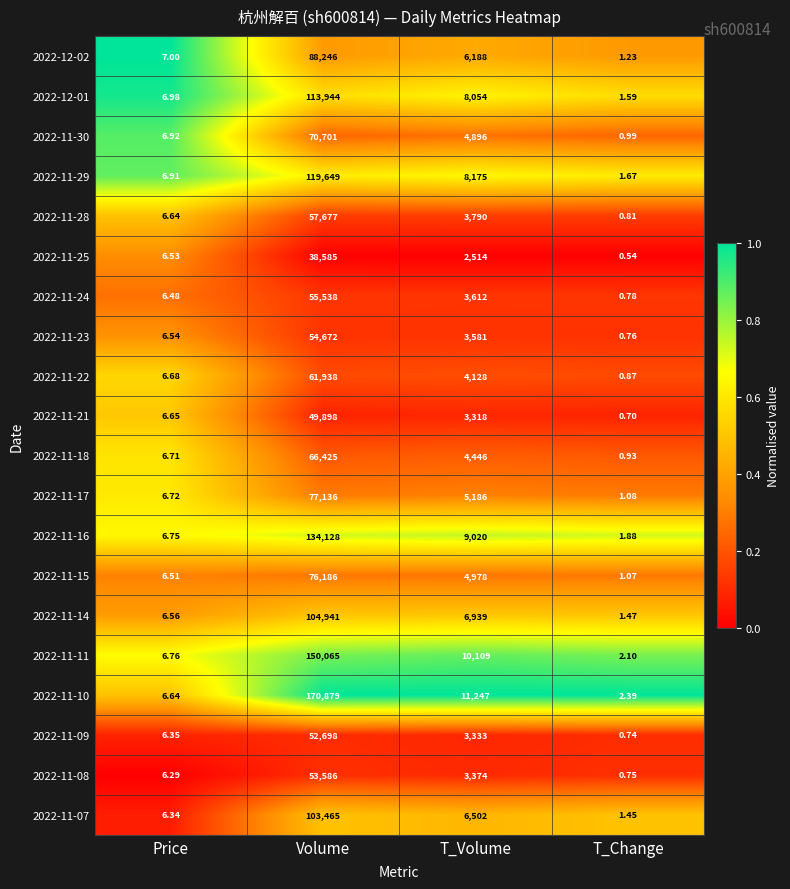

At which label does 2022-11-29 reach its minimum?

T_Change